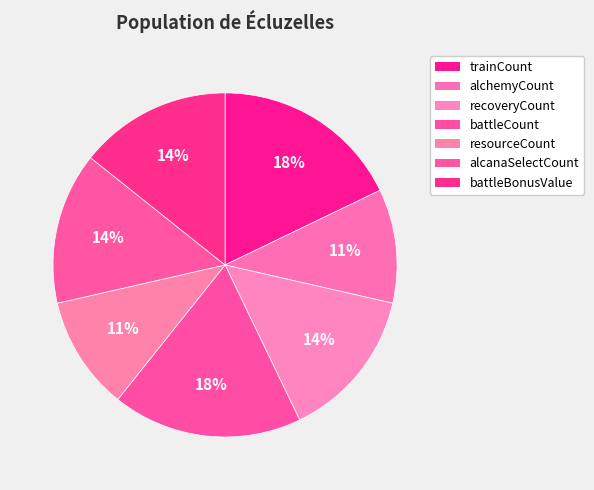

True or false: battleCount accounts for 18% of the total.

True